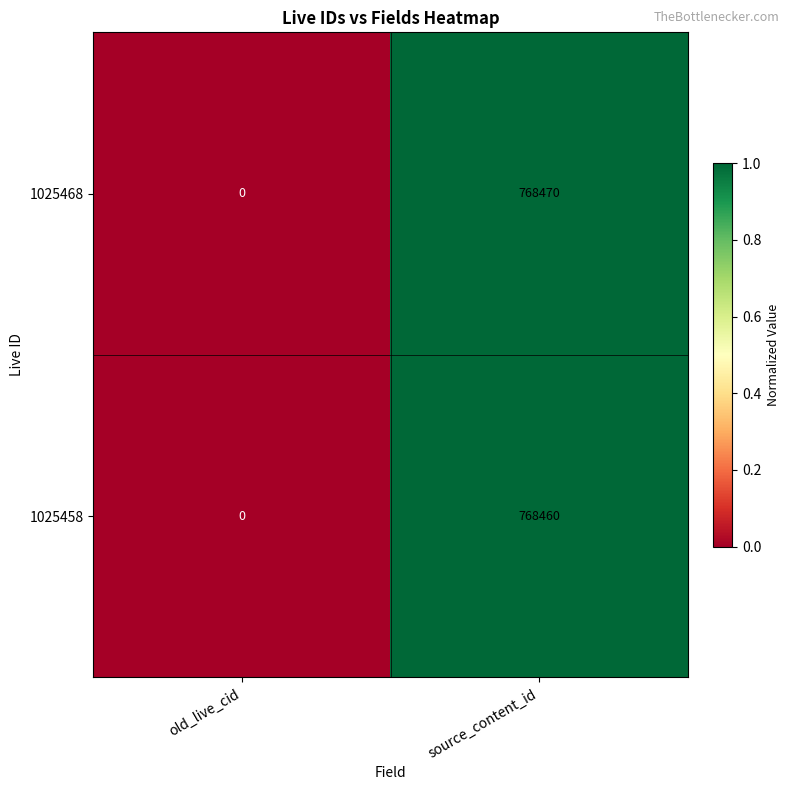

At which category is the sum across all series the highest?

source_content_id